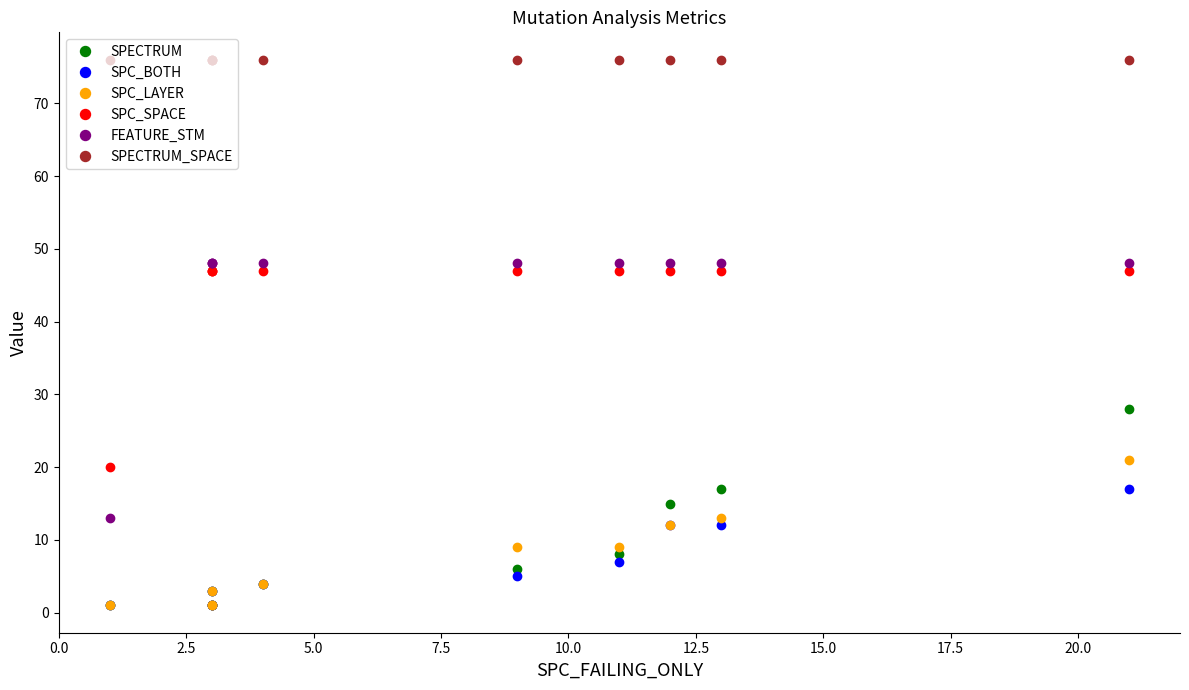

What is the spread (max minus min) of values at 5.0?

75